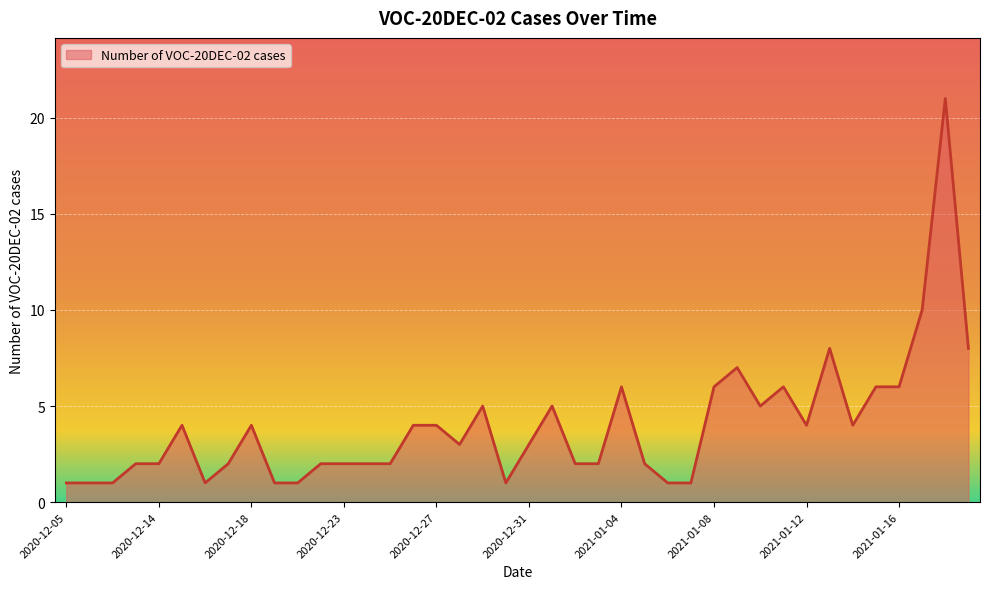

Reading left to right, list all the values displayed in this chart.

1	1	1	2	2	4	1	2	4	1	1	2	2	2	2	4	4	3	5	1	3	5	2	2	6	2	1	1	6	7	5	6	4	8	4	6	6	10	21	8